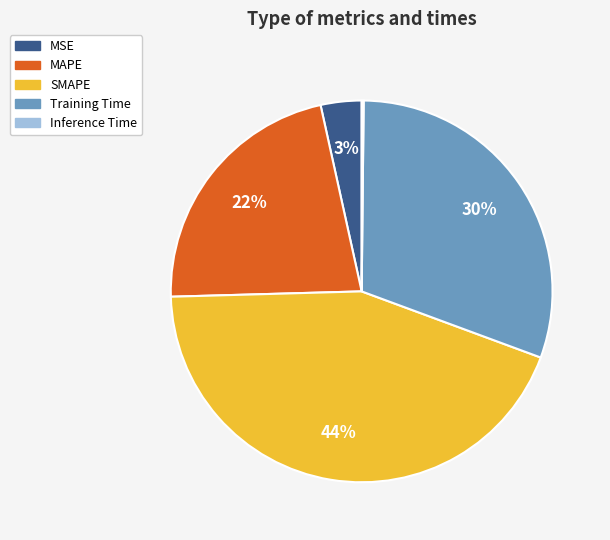

Between SMAPE and Training Time, which is larger?

SMAPE